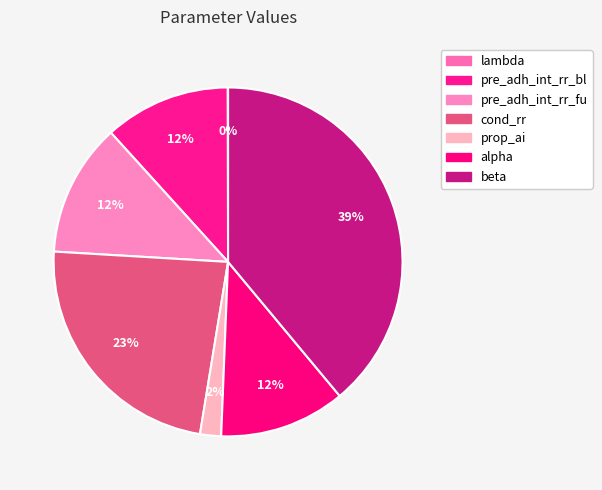

Rank the categories by value from lowest to highest.

lambda, prop_ai, pre_adh_int_rr_bl, alpha, pre_adh_int_rr_fu, cond_rr, beta